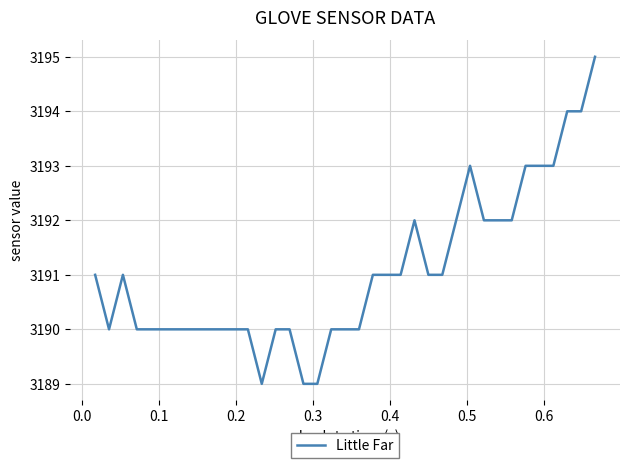

What is the smallest value displayed?

3189